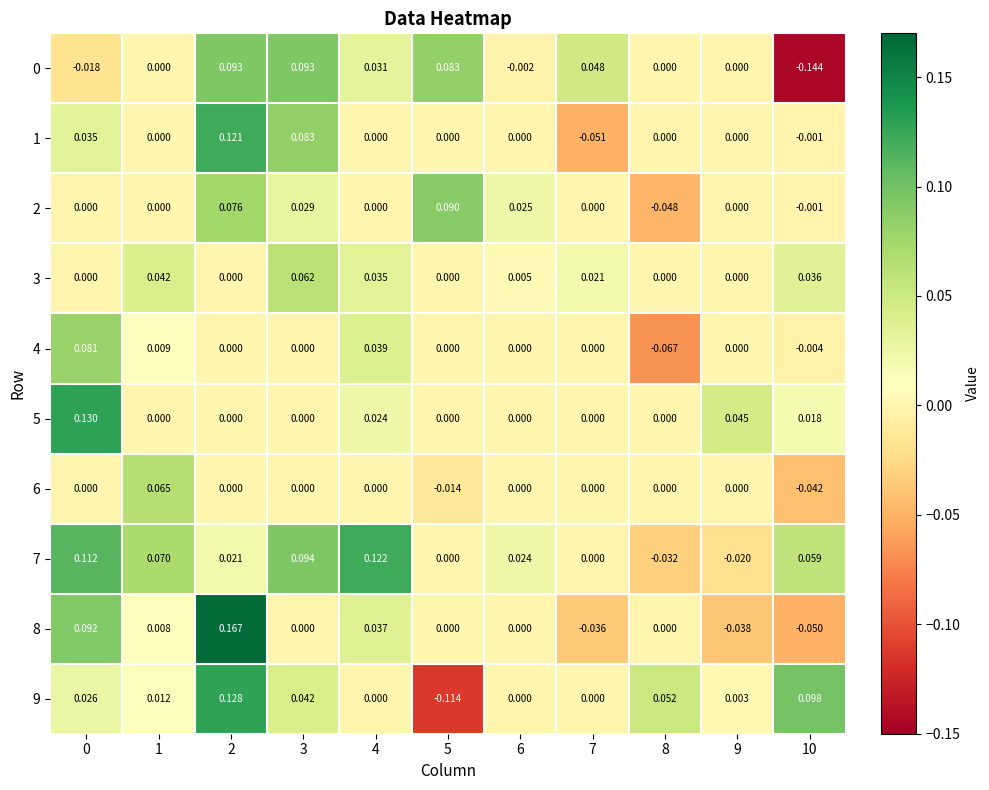

Is the value of 5 at 10 greater than the value of 1 at 5?

Yes